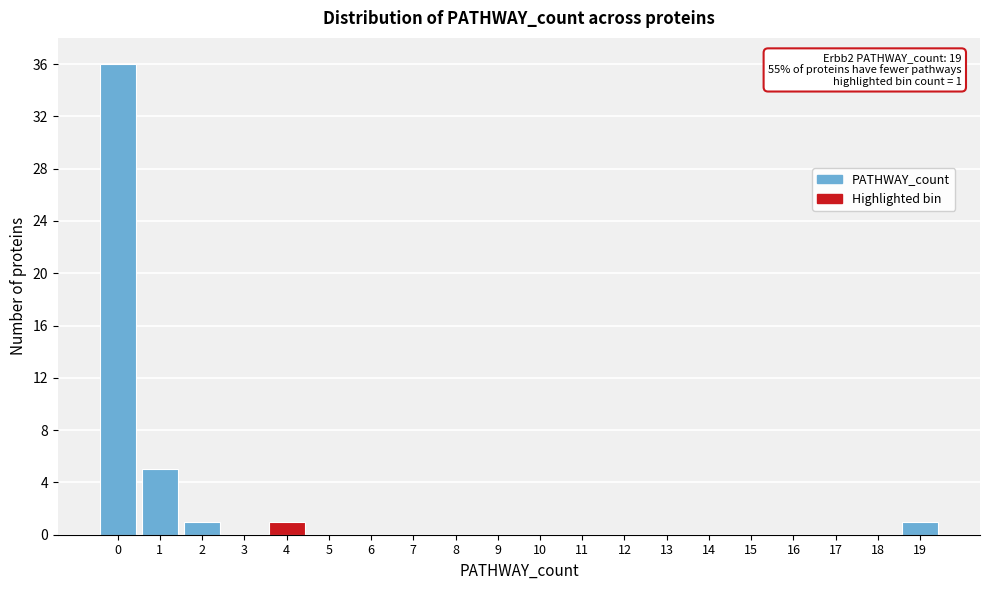

Over which range of the x-axis is the bar tallest?

-0.5 to 0.5